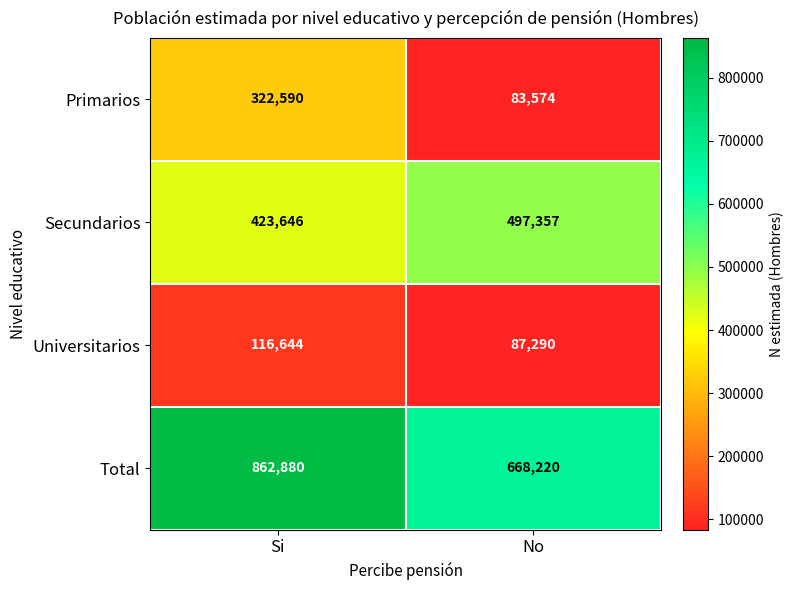

At how many categories does at least one series exceed 683550?

1